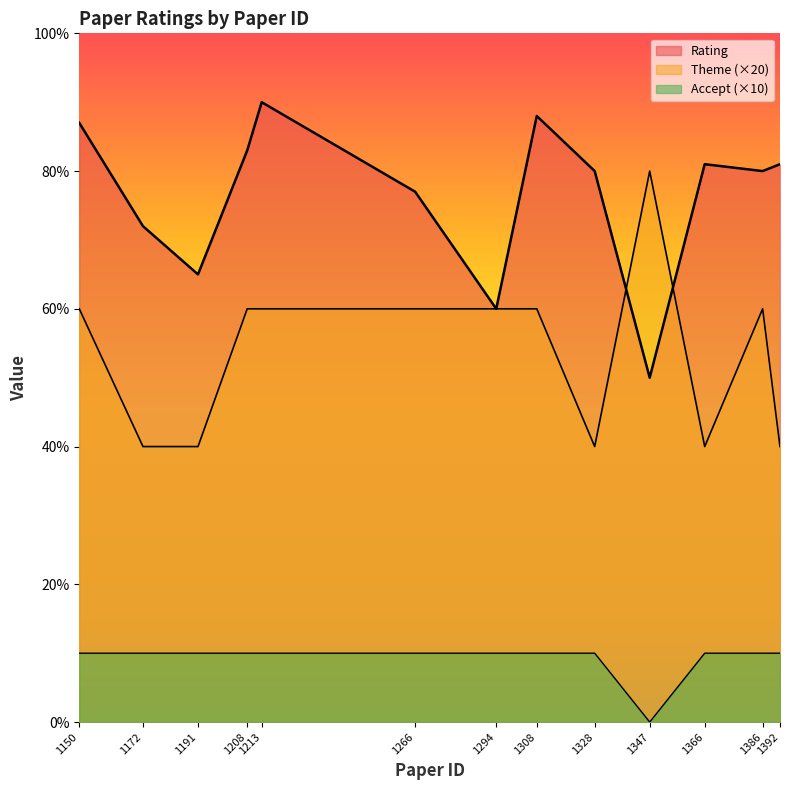

How many data points in Rating are above 80?

6